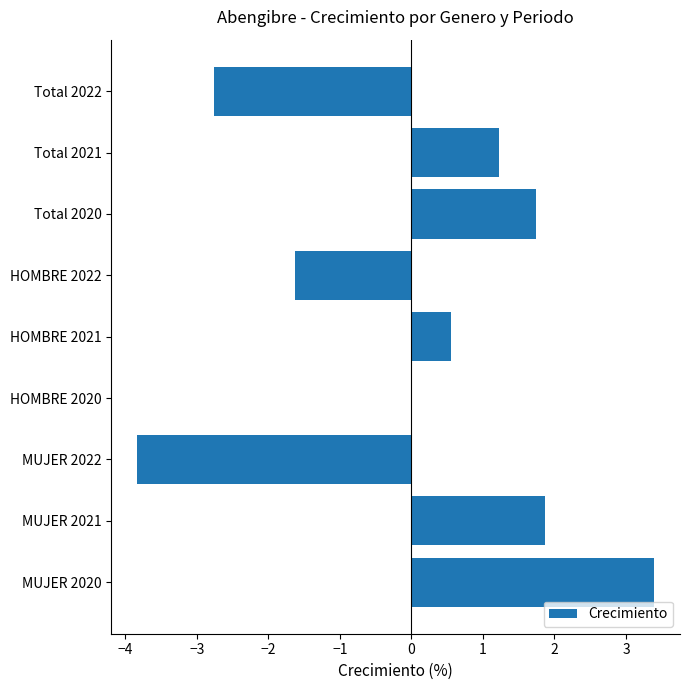

What is the maximum value shown in the chart?

3.4